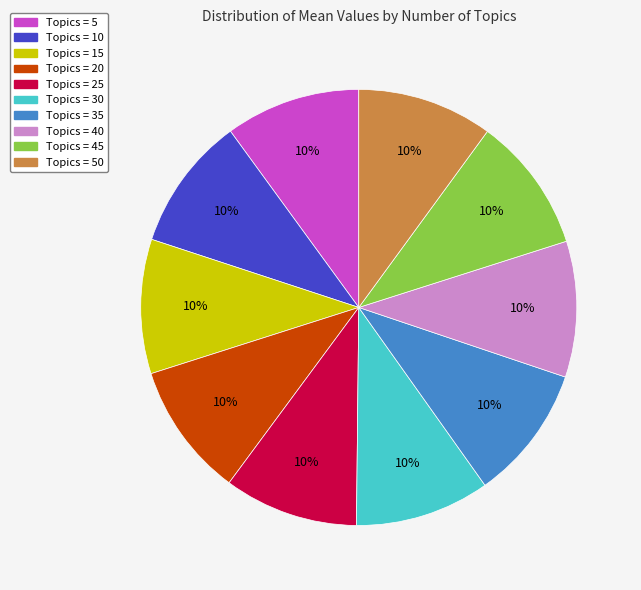

Is it true that Topics = 45 is 10% of the pie?

True